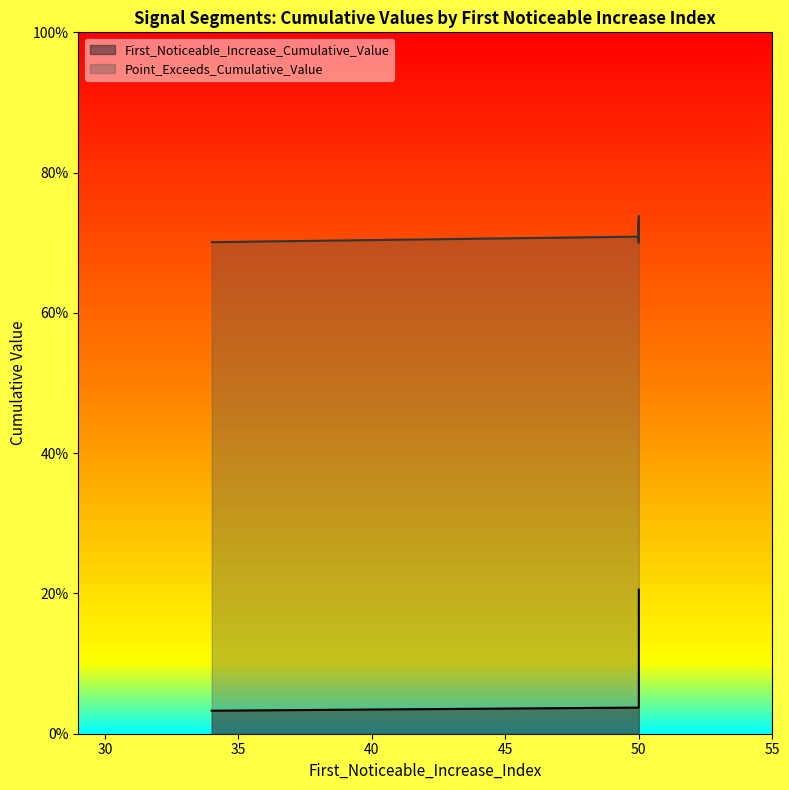

Between 50 and 34, which is larger?

50